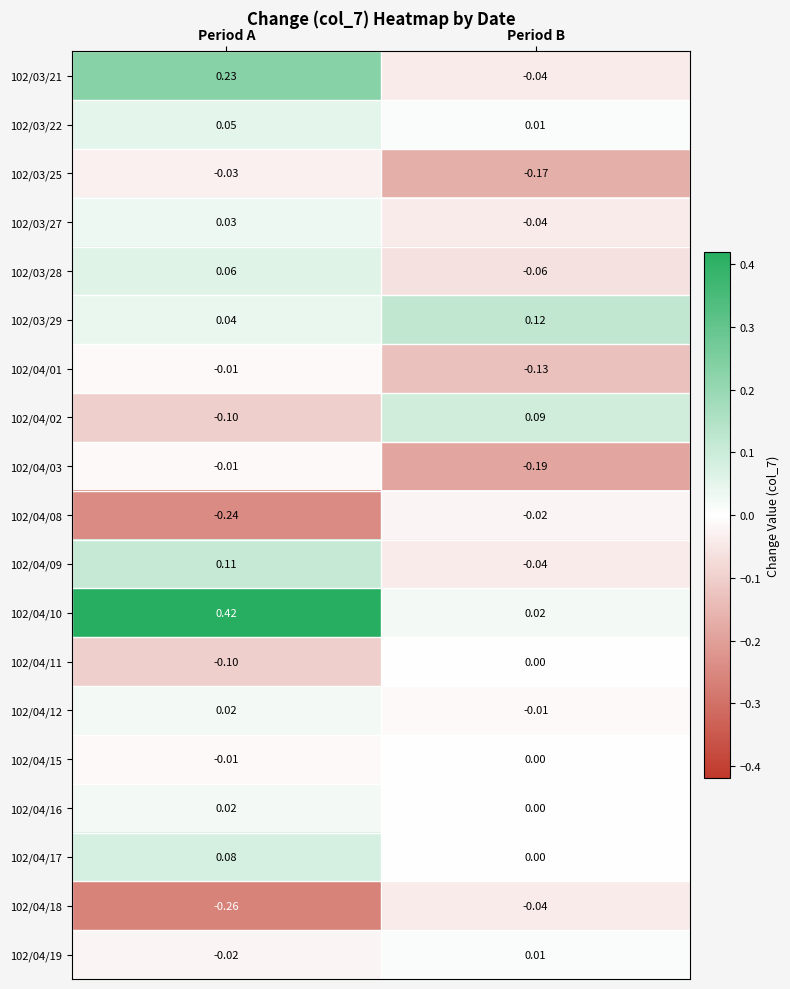

Is the value of 102/04/16 at Period A greater than the value of 102/04/11 at Period A?

Yes